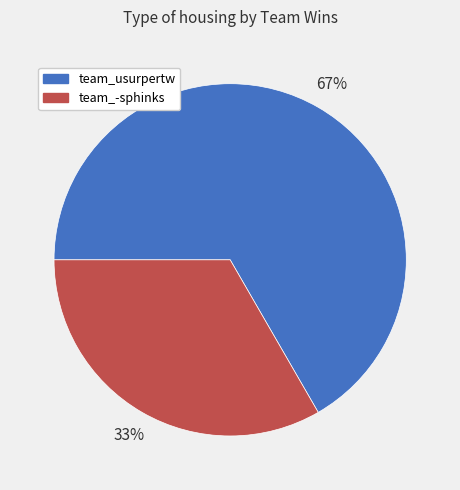

Which category has the biggest portion of the pie?

team_usurpertw